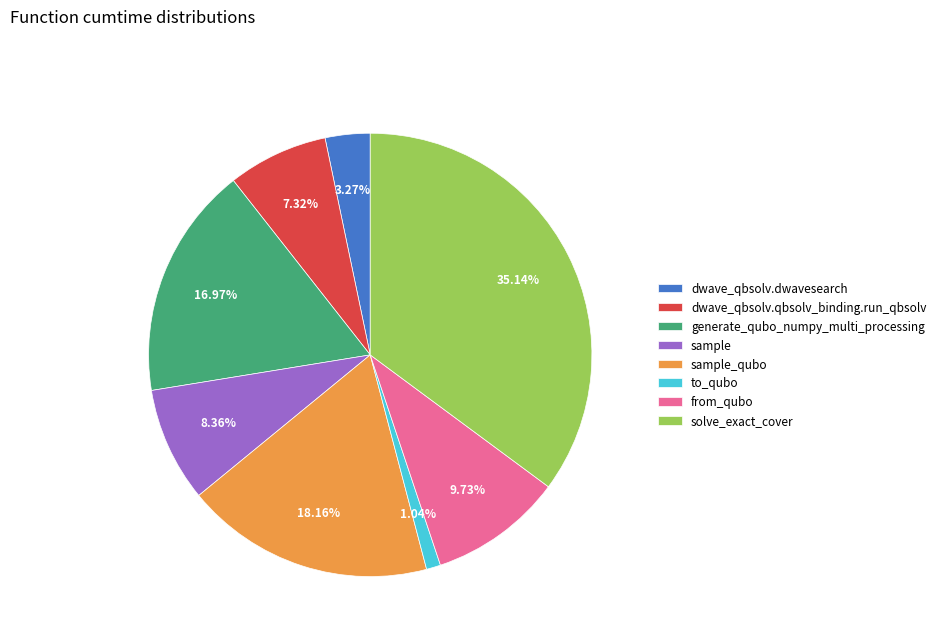

Approximately how many times larger is the value at solve_exact_cover compared to sample?

4.2